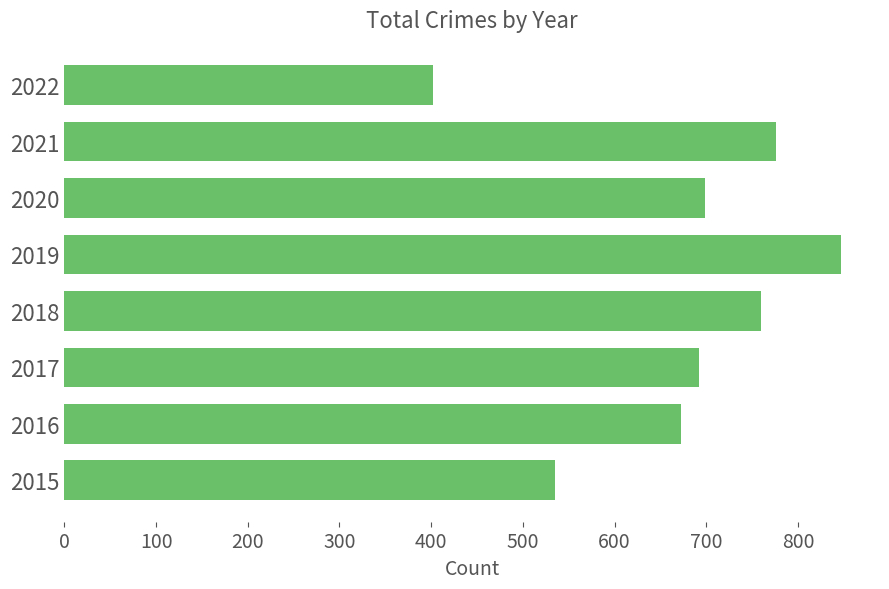

Are the bars horizontal?

Yes